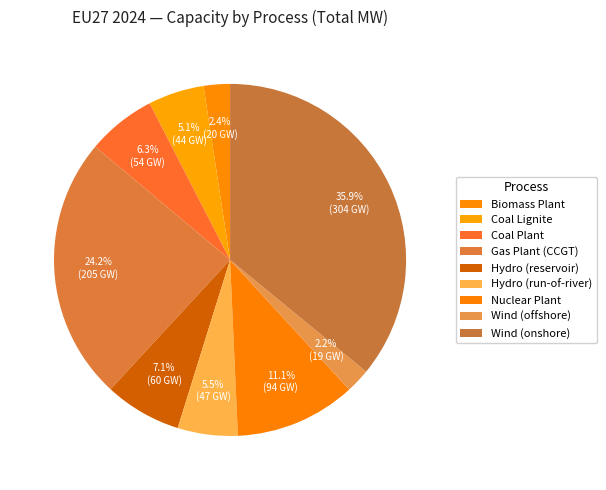

What portion of the pie excludes Coal Plant?

93.7%